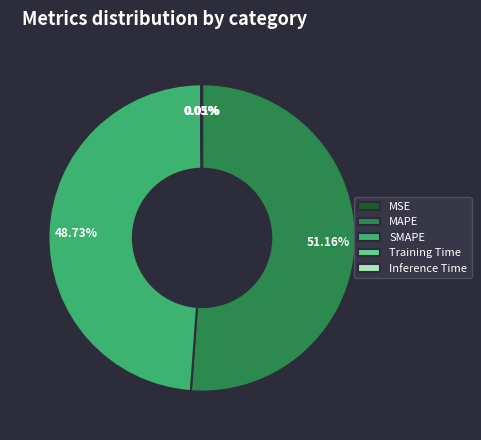

Approximately how many times larger is the value at SMAPE compared to MAPE?

1.0